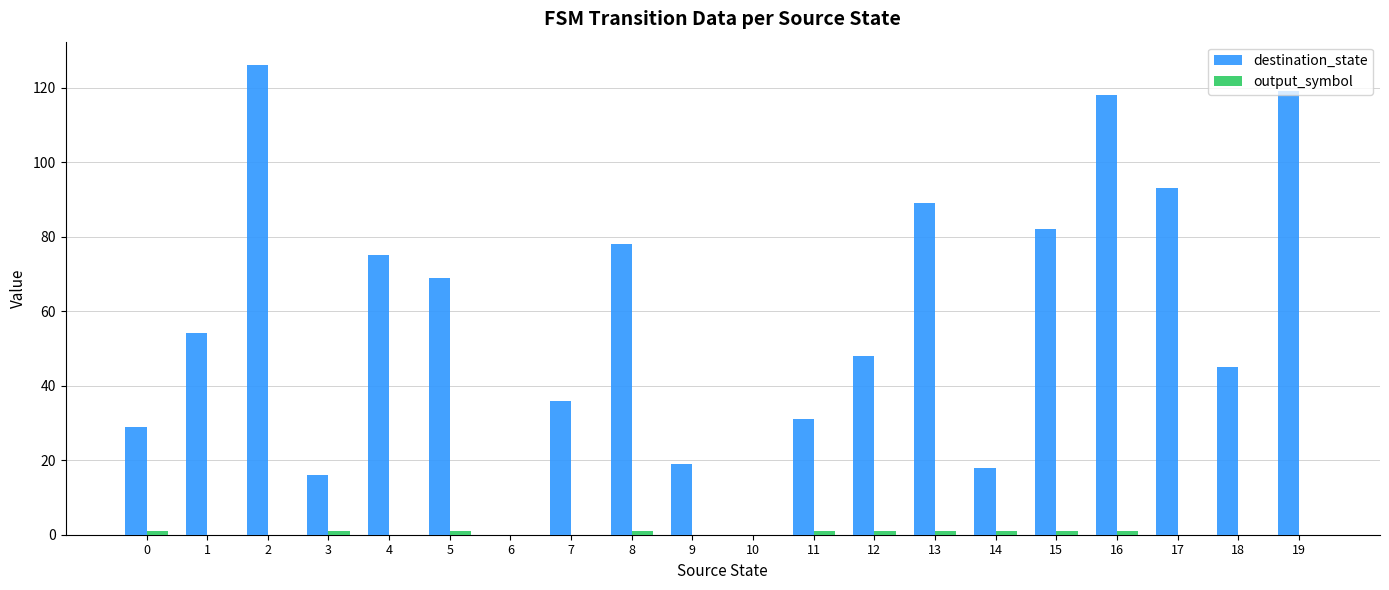

Which series changed the most between 0 and 1?

destination_state